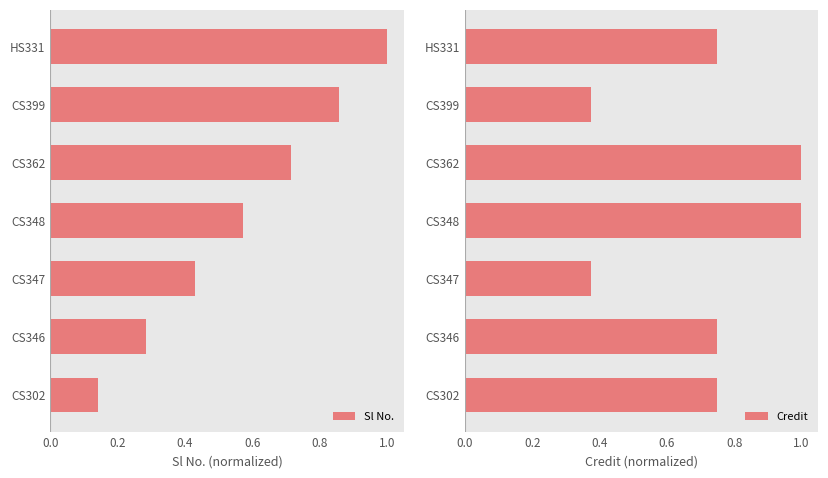

What is the difference between the second highest and second lowest values in the Sl No. series?

0.6